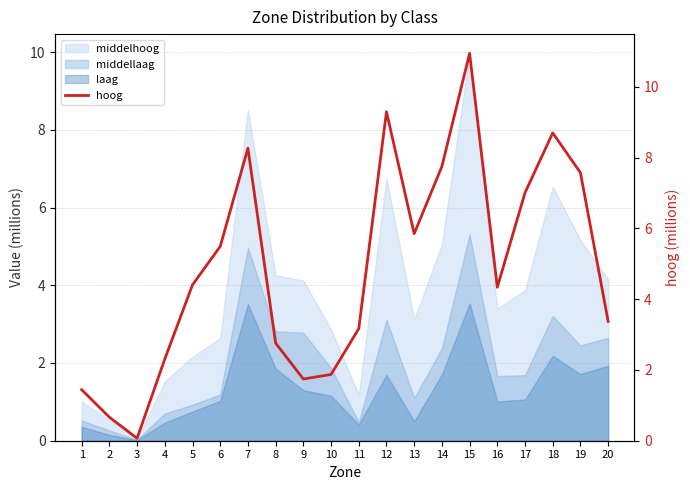

At which category does the chart reach its minimum across all series?

3